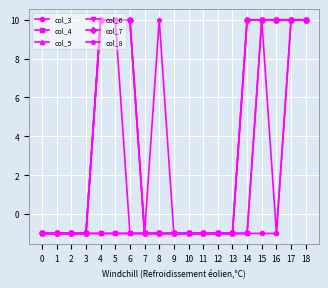

True or false: col_6 has more than 0 interior local peaks.

False